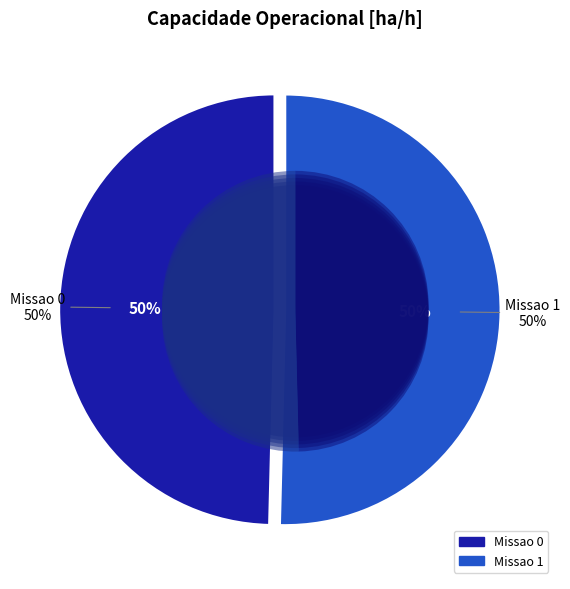

True or false: Missao 0 accounts for 59% of the total.

False